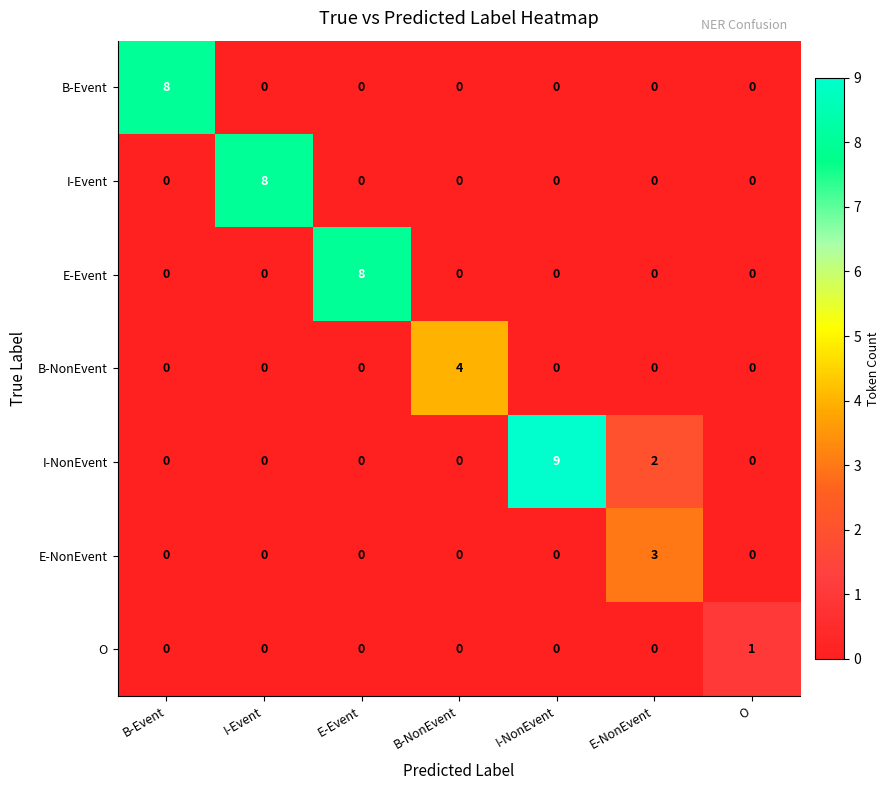

The value of E-Event at E-Event is 8. True or false?

True